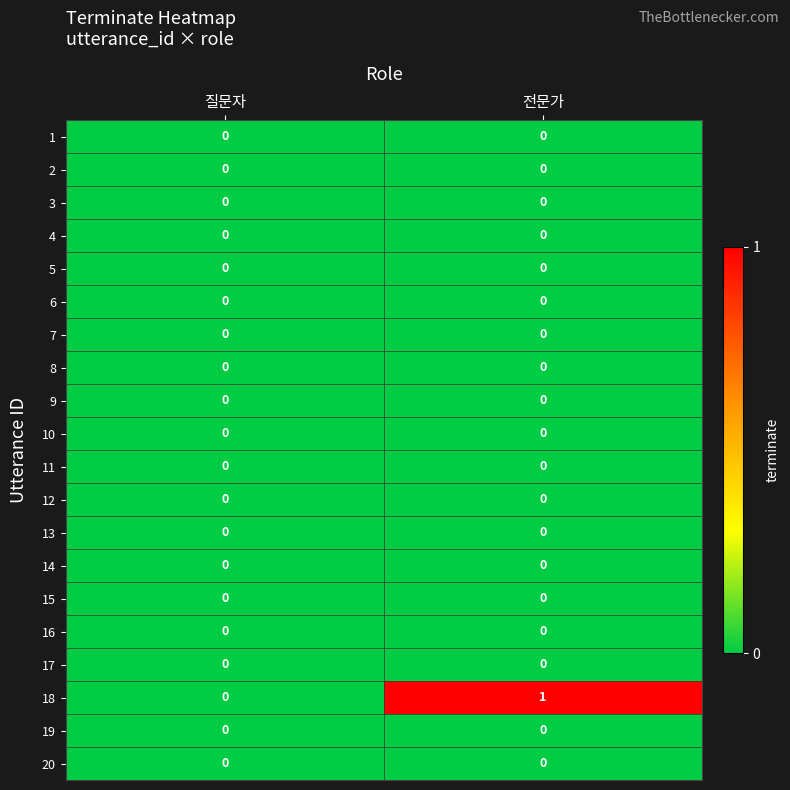

At which category does the chart reach its peak across all series?

전문가